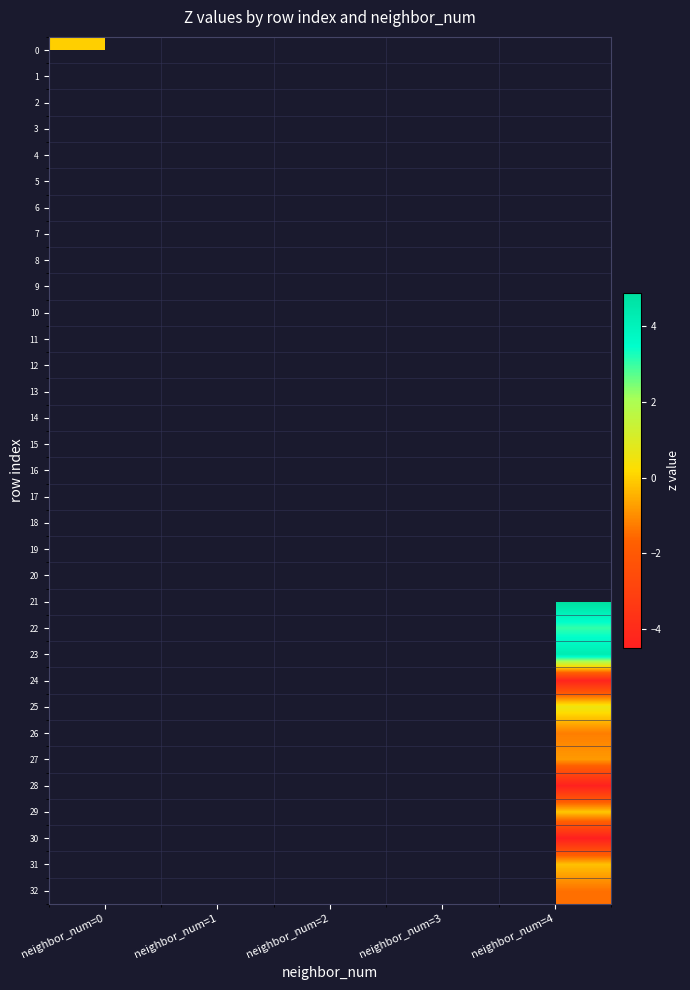

Which label corresponds to the smallest value in the chart?

neighbor_num=4